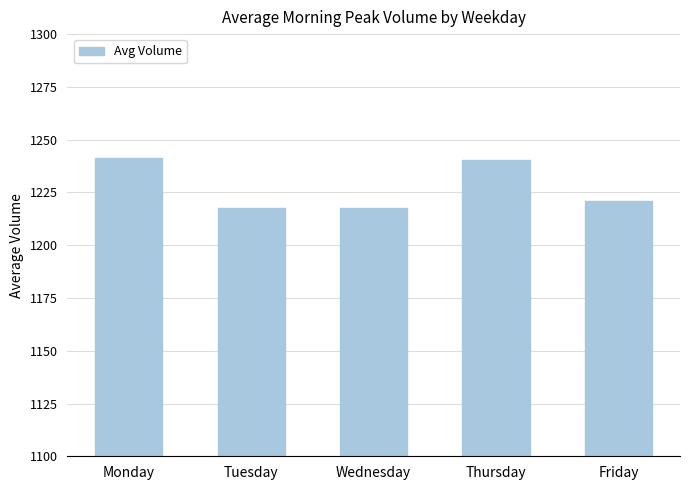

Approximately how many times larger is the value at Friday compared to Monday?

1.0